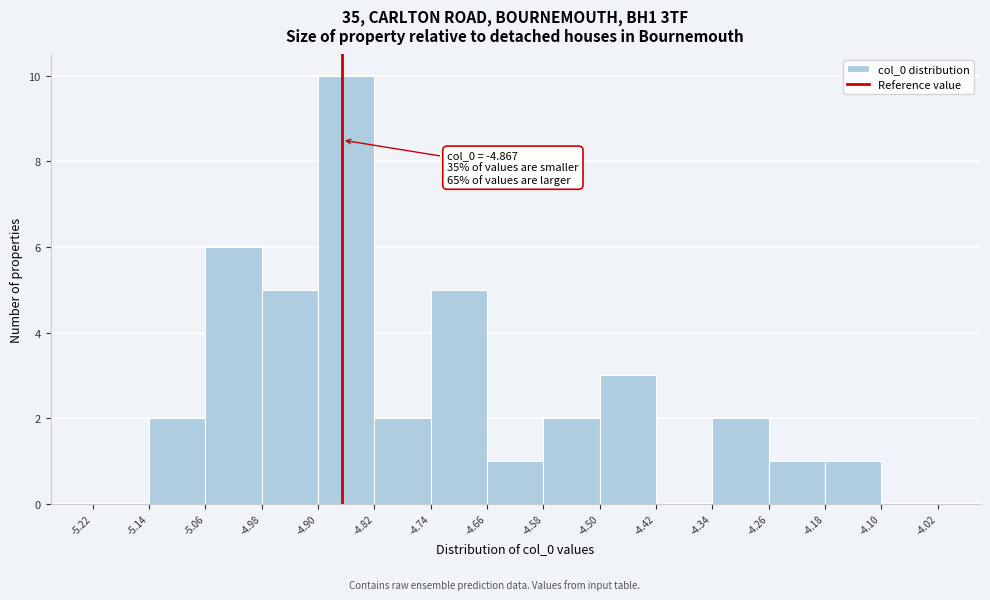

Which range on the x-axis has the tallest bar?

-4.90 to -4.82